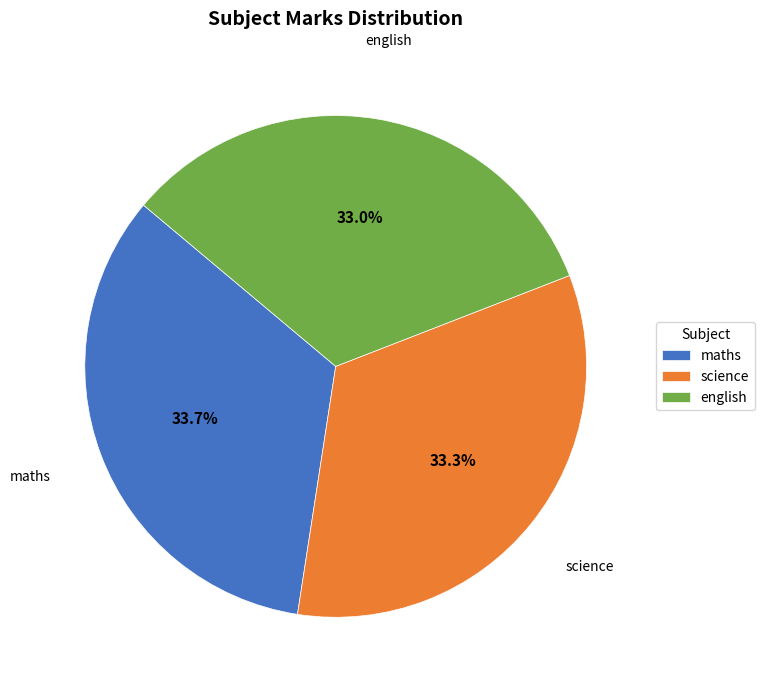

Do english and science together represent more than half of the pie?

Yes